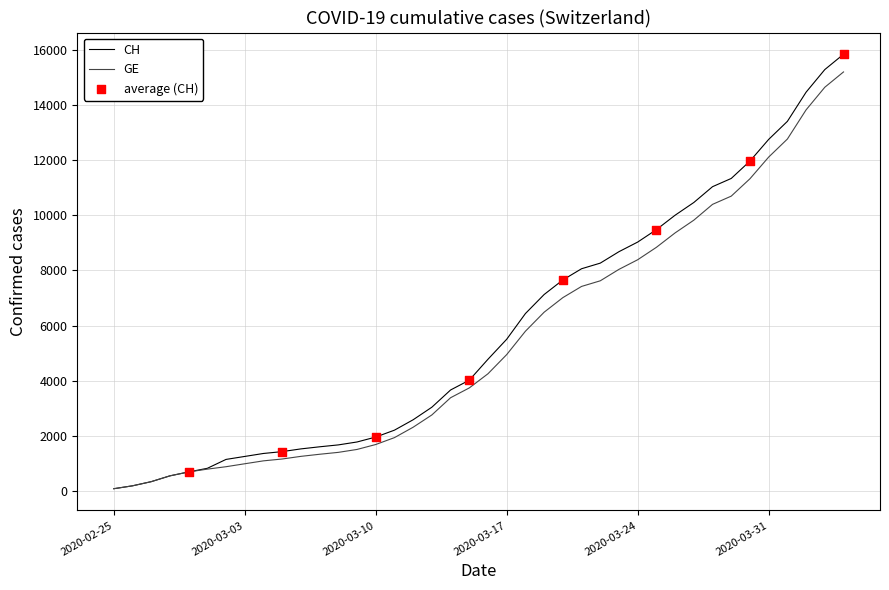

Which series has the largest range (max minus min)?

CH